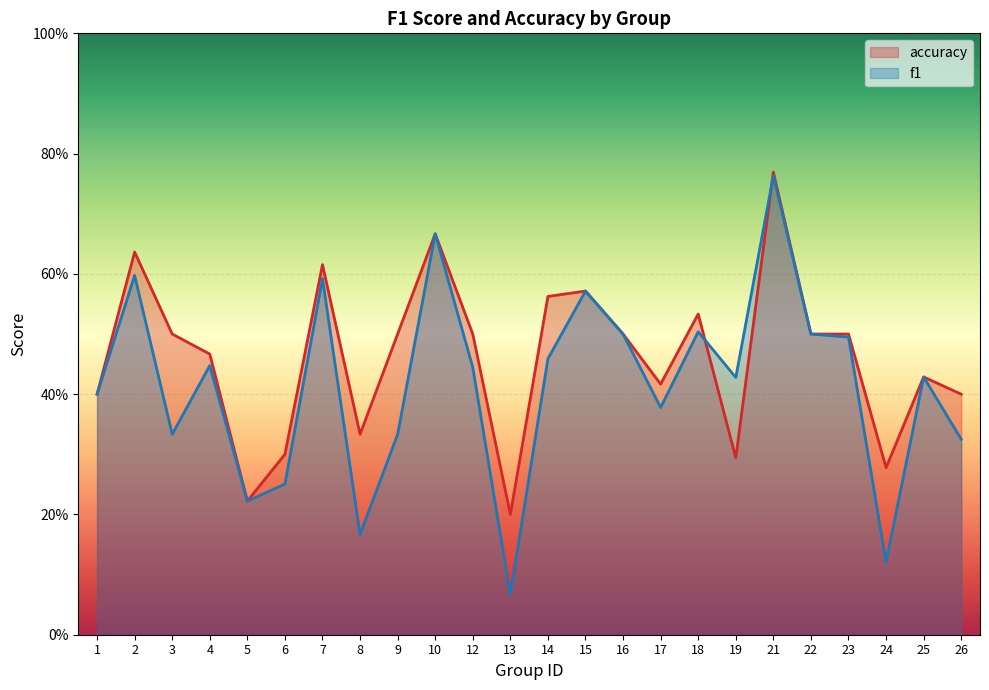

What are all the series names shown in the legend?

accuracy, f1